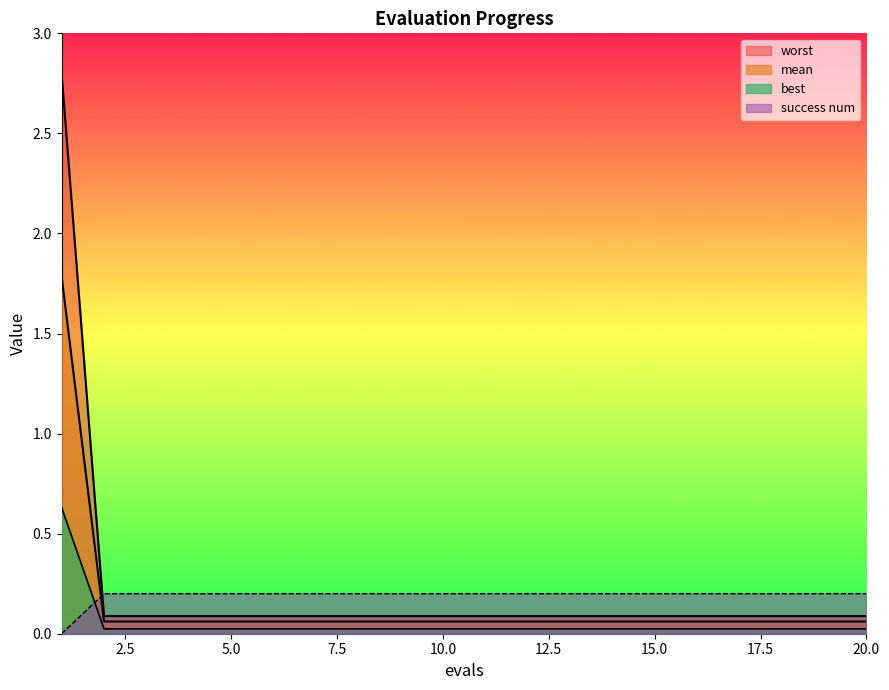

What is the total value across all series at 1?

5.2